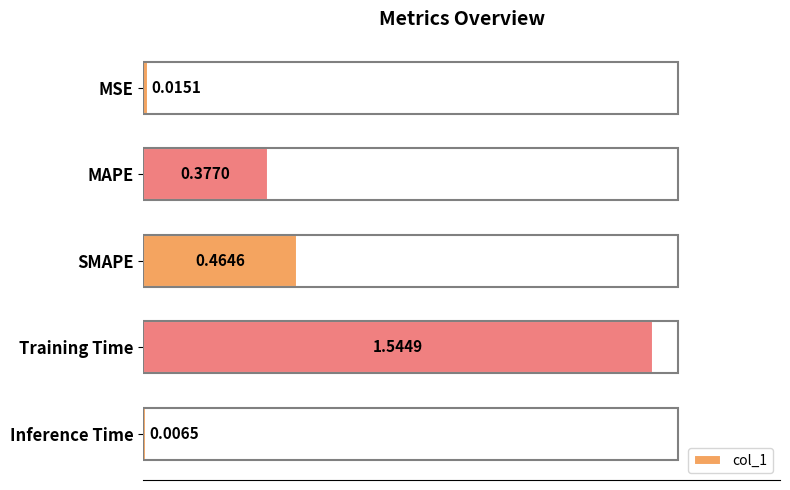

What is the sum of all values?

2.4